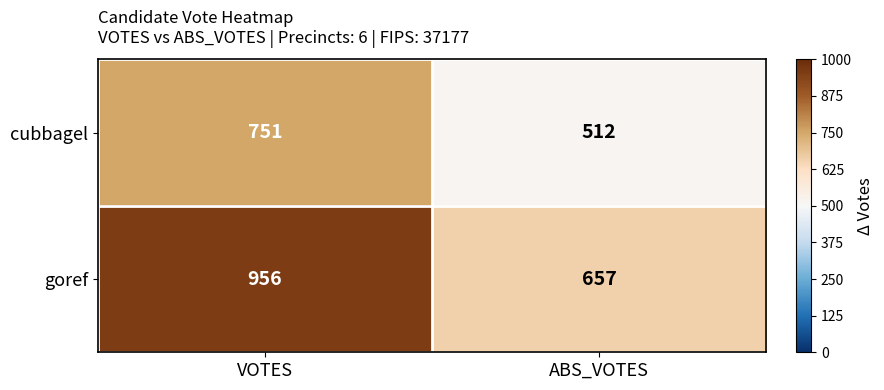

Reading left to right, extract all data points from this chart.

cubbagel: 751	512
goref: 956	657